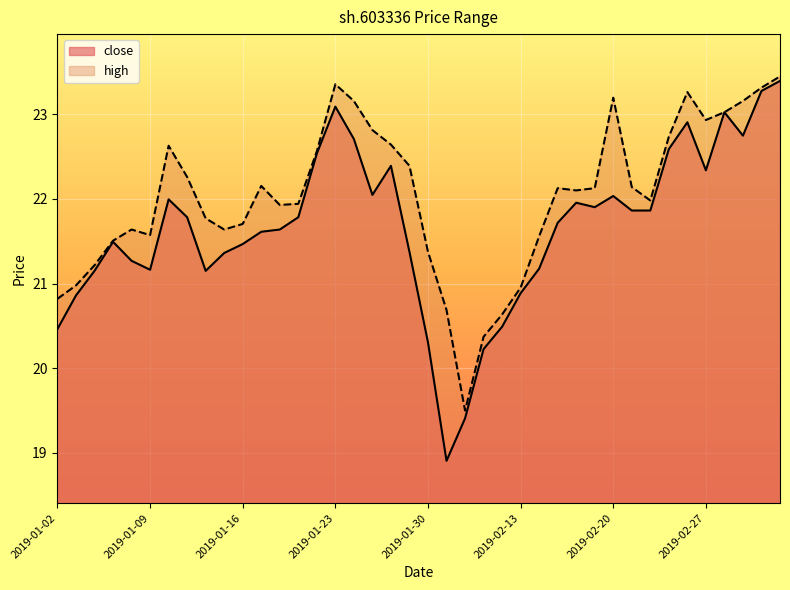

Which has a higher value, 2019-01-18 or 2019-01-11?

2019-01-11